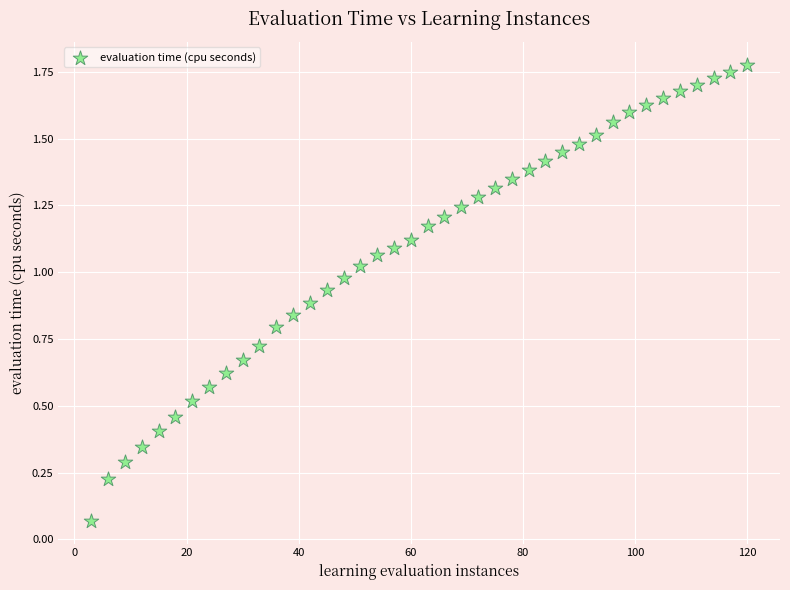

What is the range of X values (max minus min)?

117.0